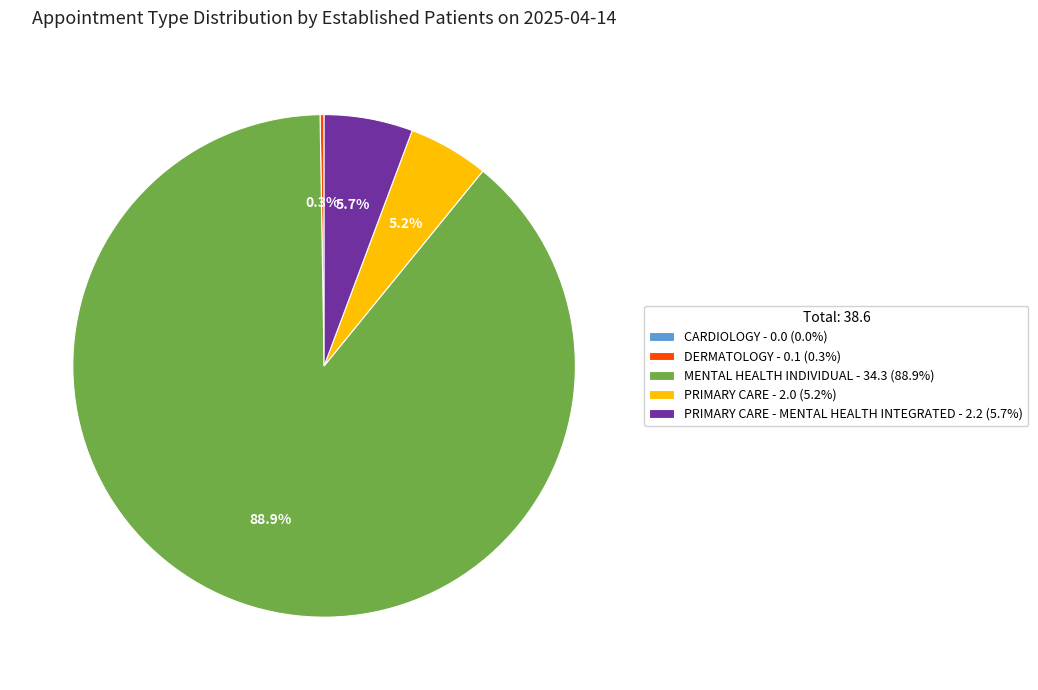

Which has a higher value, MENTAL HEALTH INDIVIDUAL - 34.3 (88.9%) or PRIMARY CARE - MENTAL HEALTH INTEGRATED - 2.2 (5.7%)?

MENTAL HEALTH INDIVIDUAL - 34.3 (88.9%)